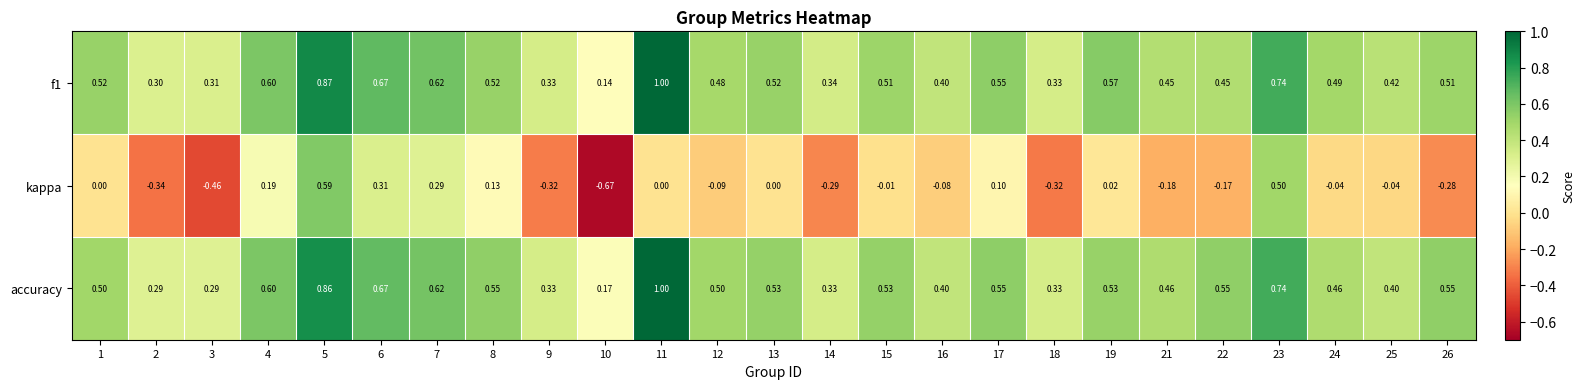

Which series has the widest spread of values?

kappa